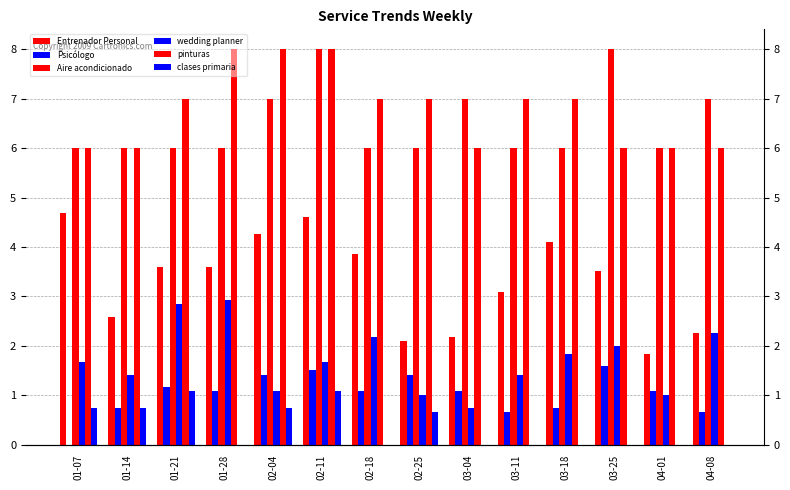

What is the average value of the pinturas series?

6.8